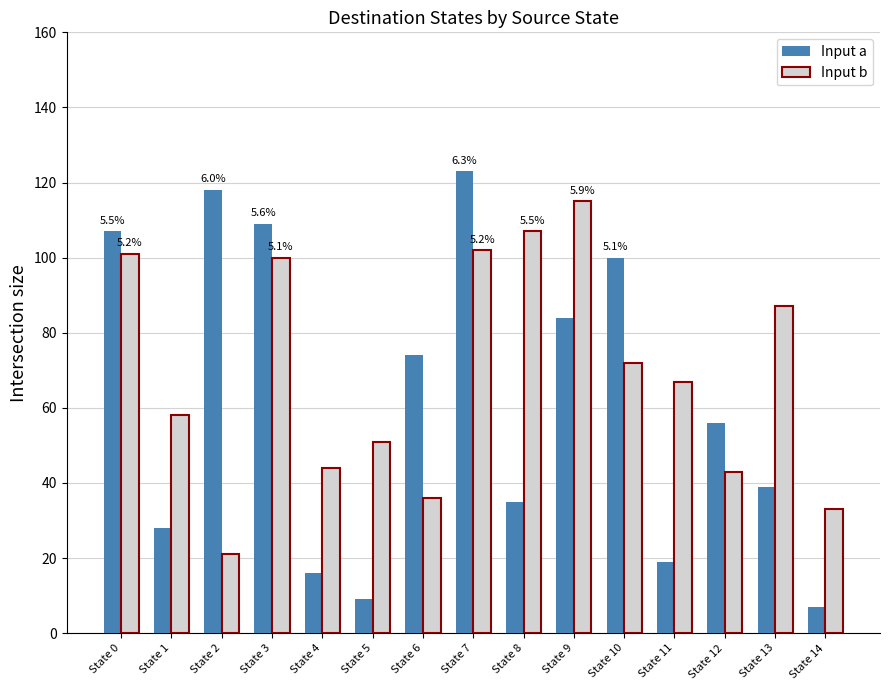

Reading right to left, what are all the values shown in this chart?

Input a: 7	39	56	19	100	84	35	123	74	9	16	109	118	28	107
Input b: 33	87	43	67	72	115	107	102	36	51	44	100	21	58	101